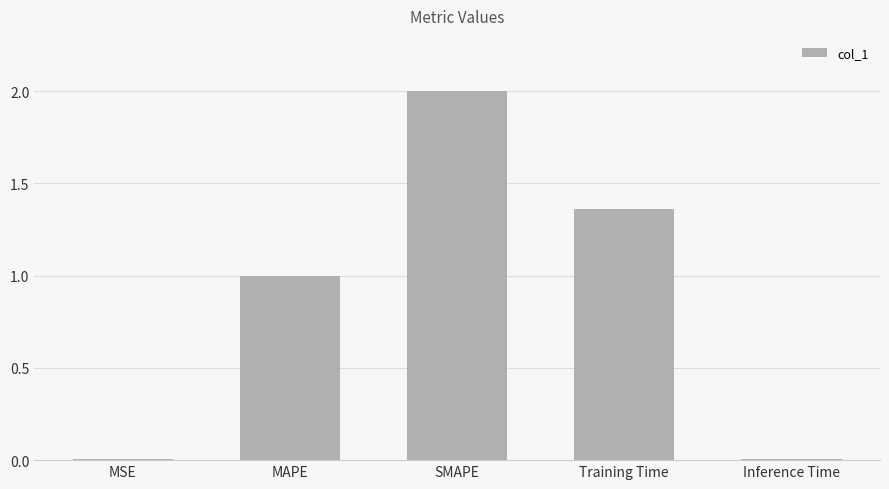

What is the sum of all values?

4.4